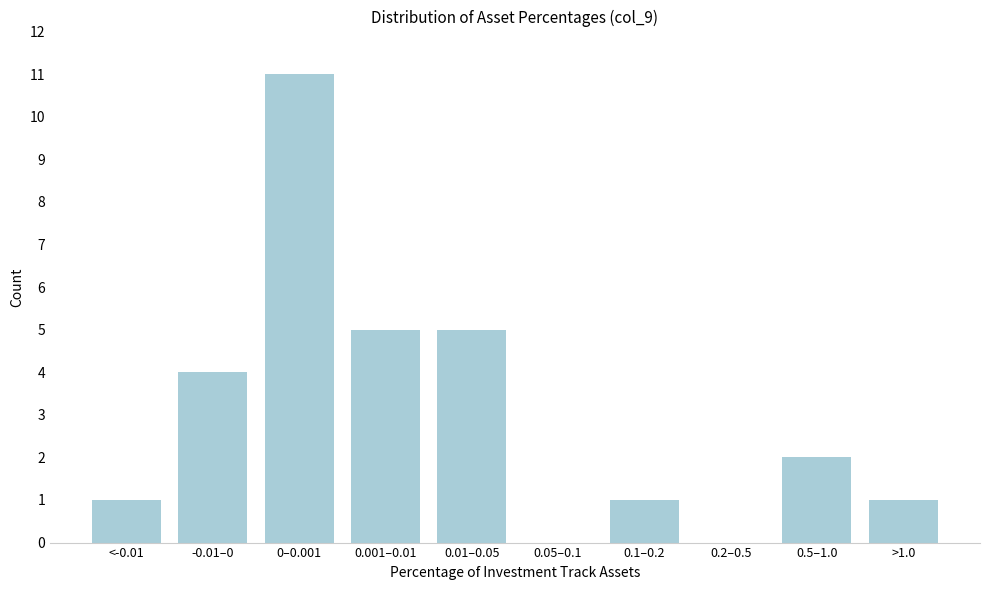

Reading left to right, extract all data points from this chart.

<-0.01=1	-0.01–0=4	0–0.001=11	0.001–0.01=5	0.01–0.05=5	0.05–0.1=0	0.1–0.2=1	0.2–0.5=0	0.5–1.0=2	>1.0=1